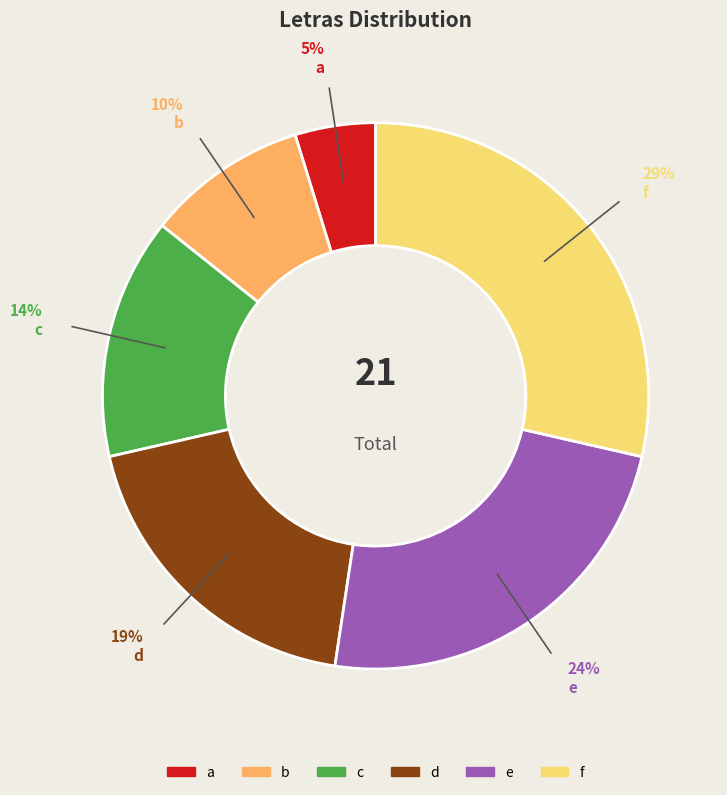

Which slice is the smallest?

a